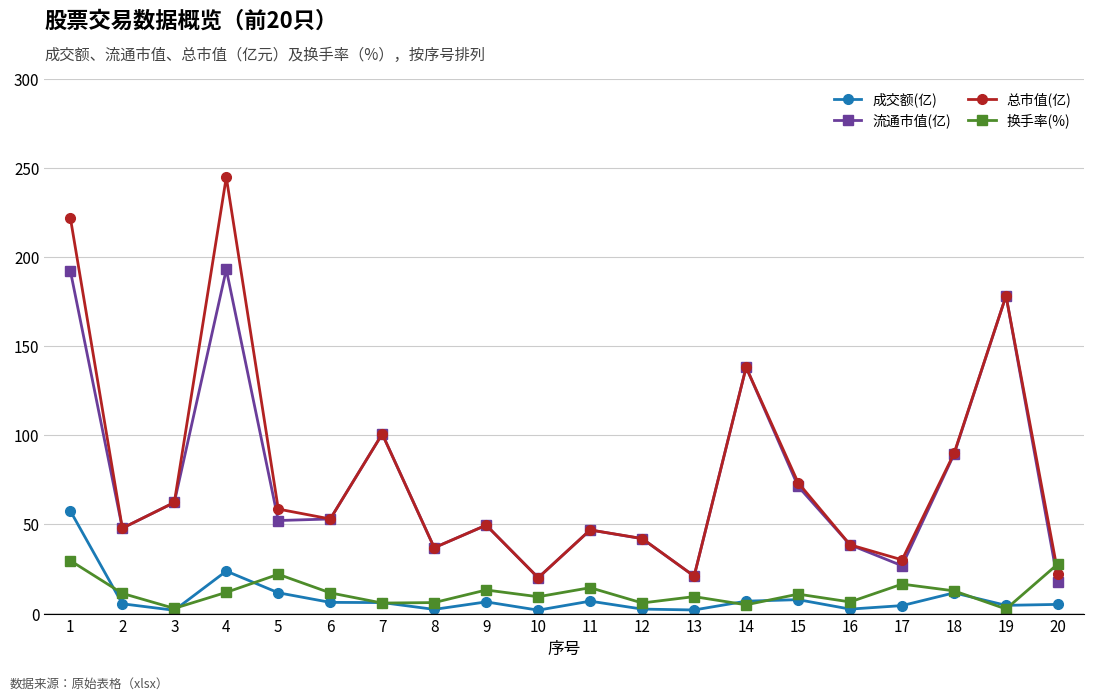

How many interior local valleys does the 换手率(%) series have?

7